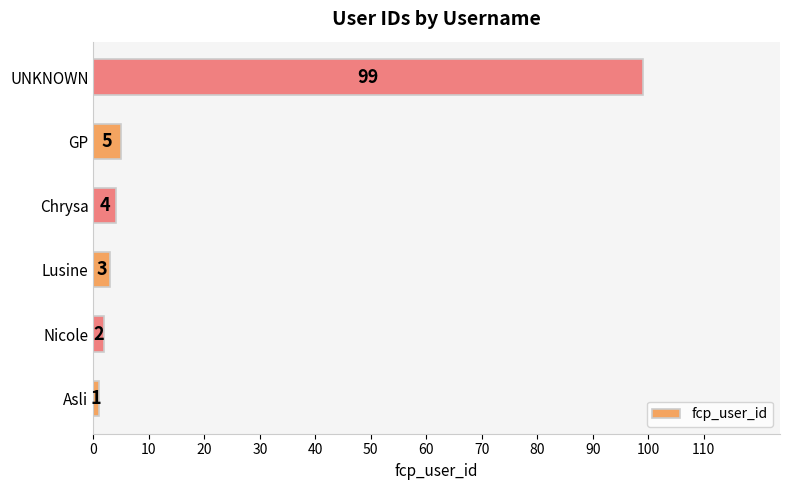

The value at UNKNOWN is 99. True or false?

True